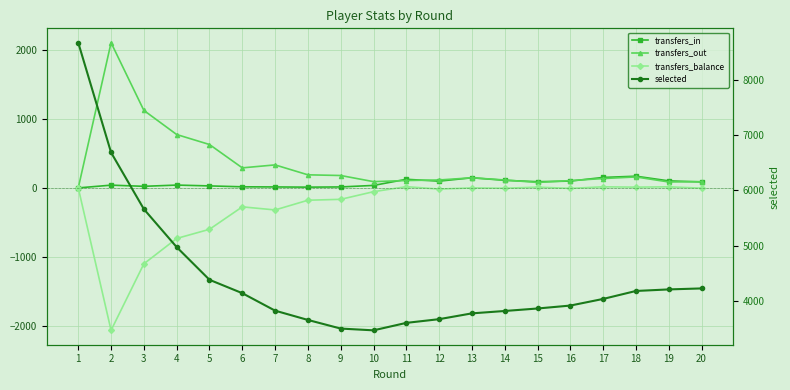

Which series changed the most between 1 and 5?

selected